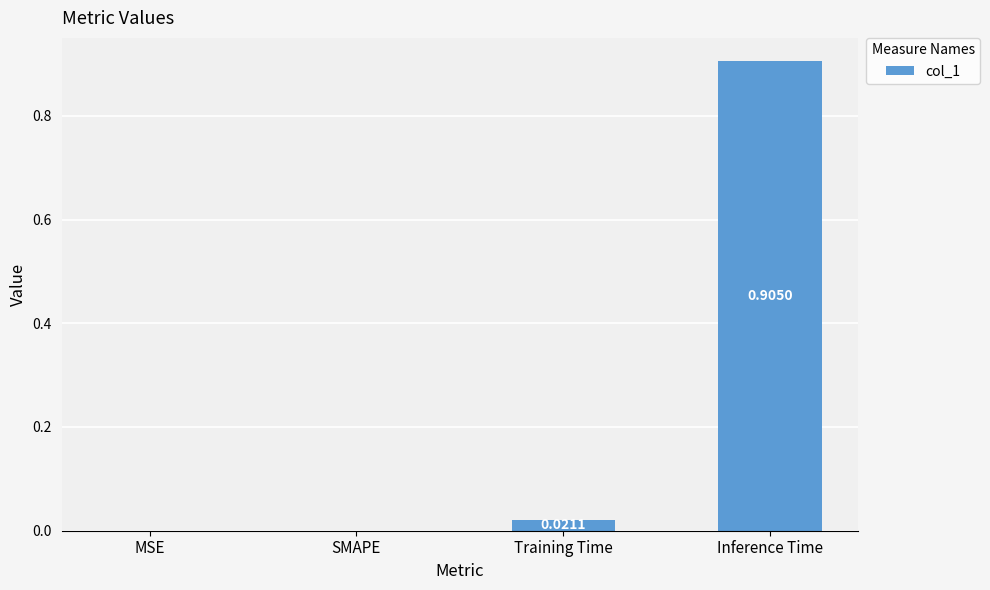

How many positive values are there?

2